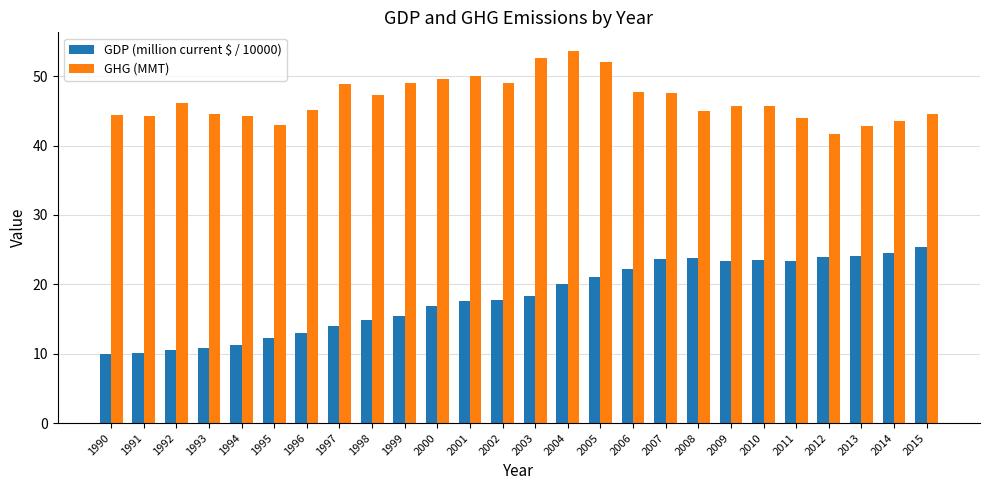

True or false: GDP (million current $ / 10000) has a value of 12.9 at 2005.

False